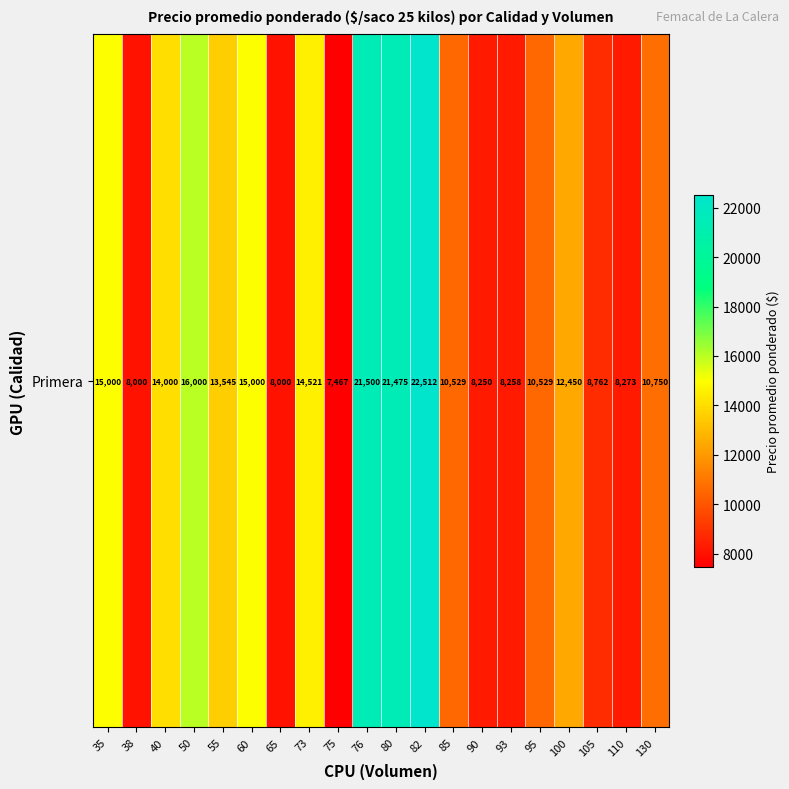

Read the value at 100.

12450